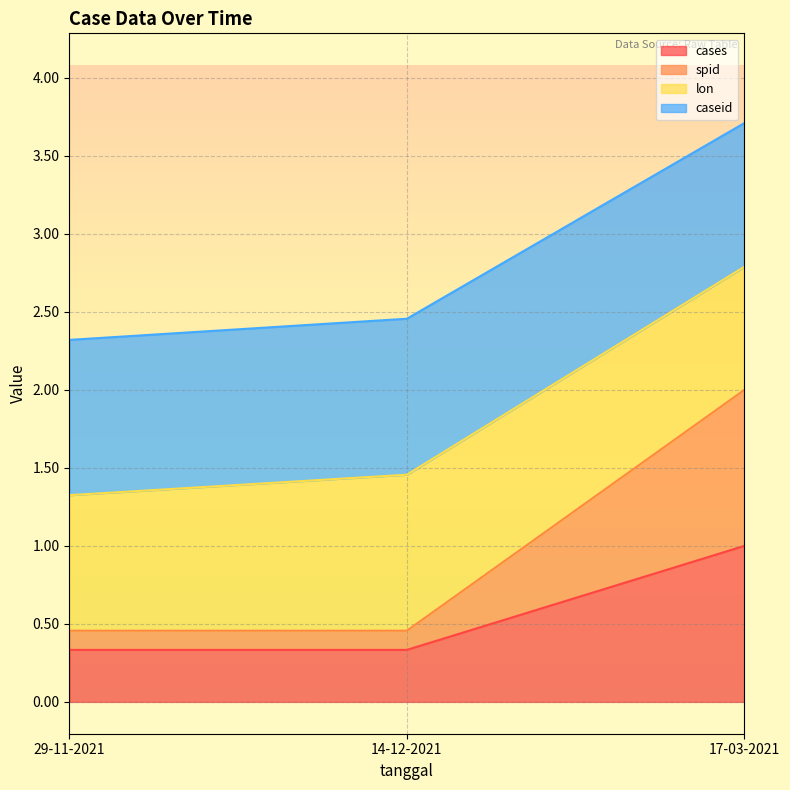

What is the highest value of the cases series?

1.0